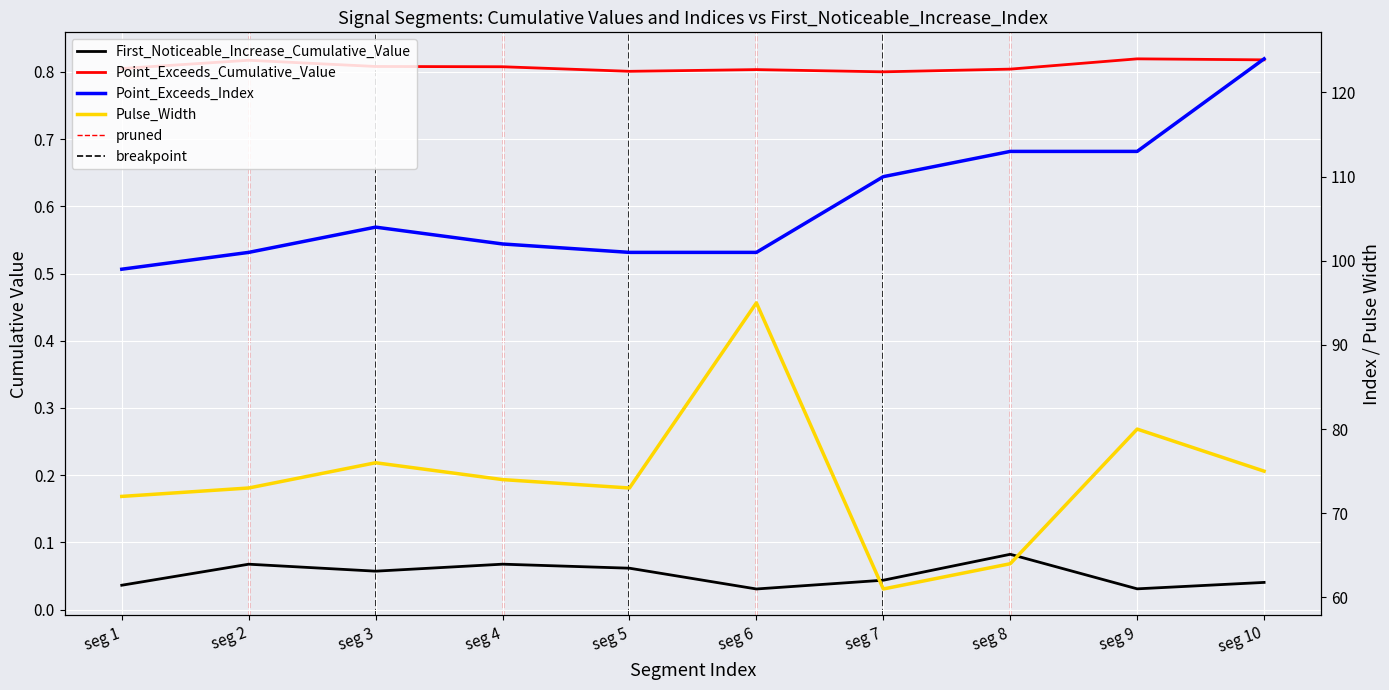

What is the value of the Pulse_Width point at the 6th from the left?

95.0